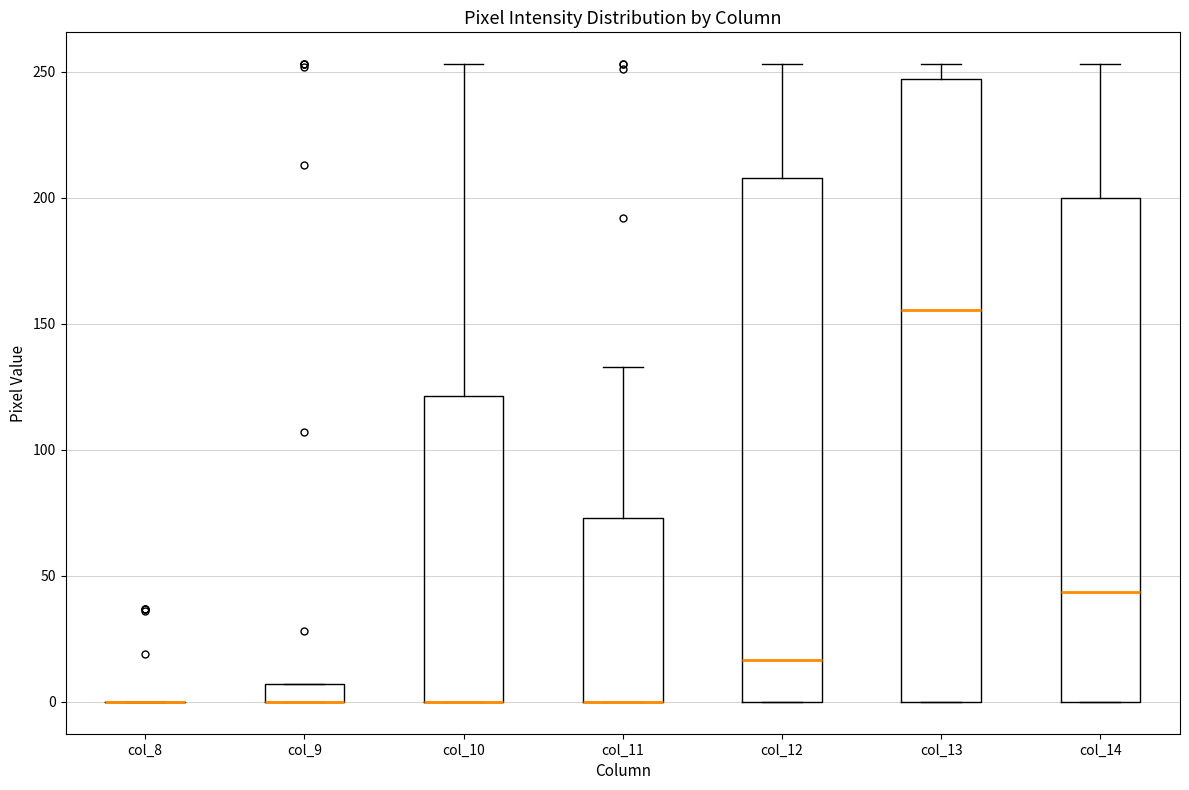

Where does the upper whisker of the box for col_13 end on the y-axis? The values are not printed on the chart, so give them approximately, as read against the axis.

255